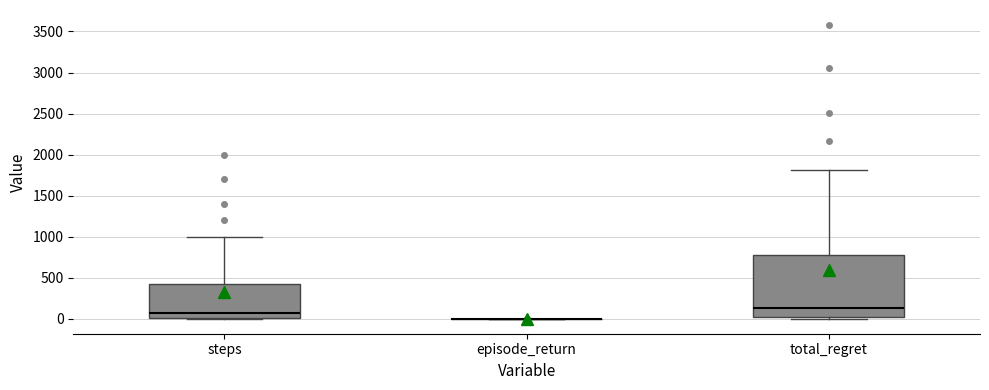

Comparing the boxes themselves (not the whiskers), which one is the tallest?

total_regret